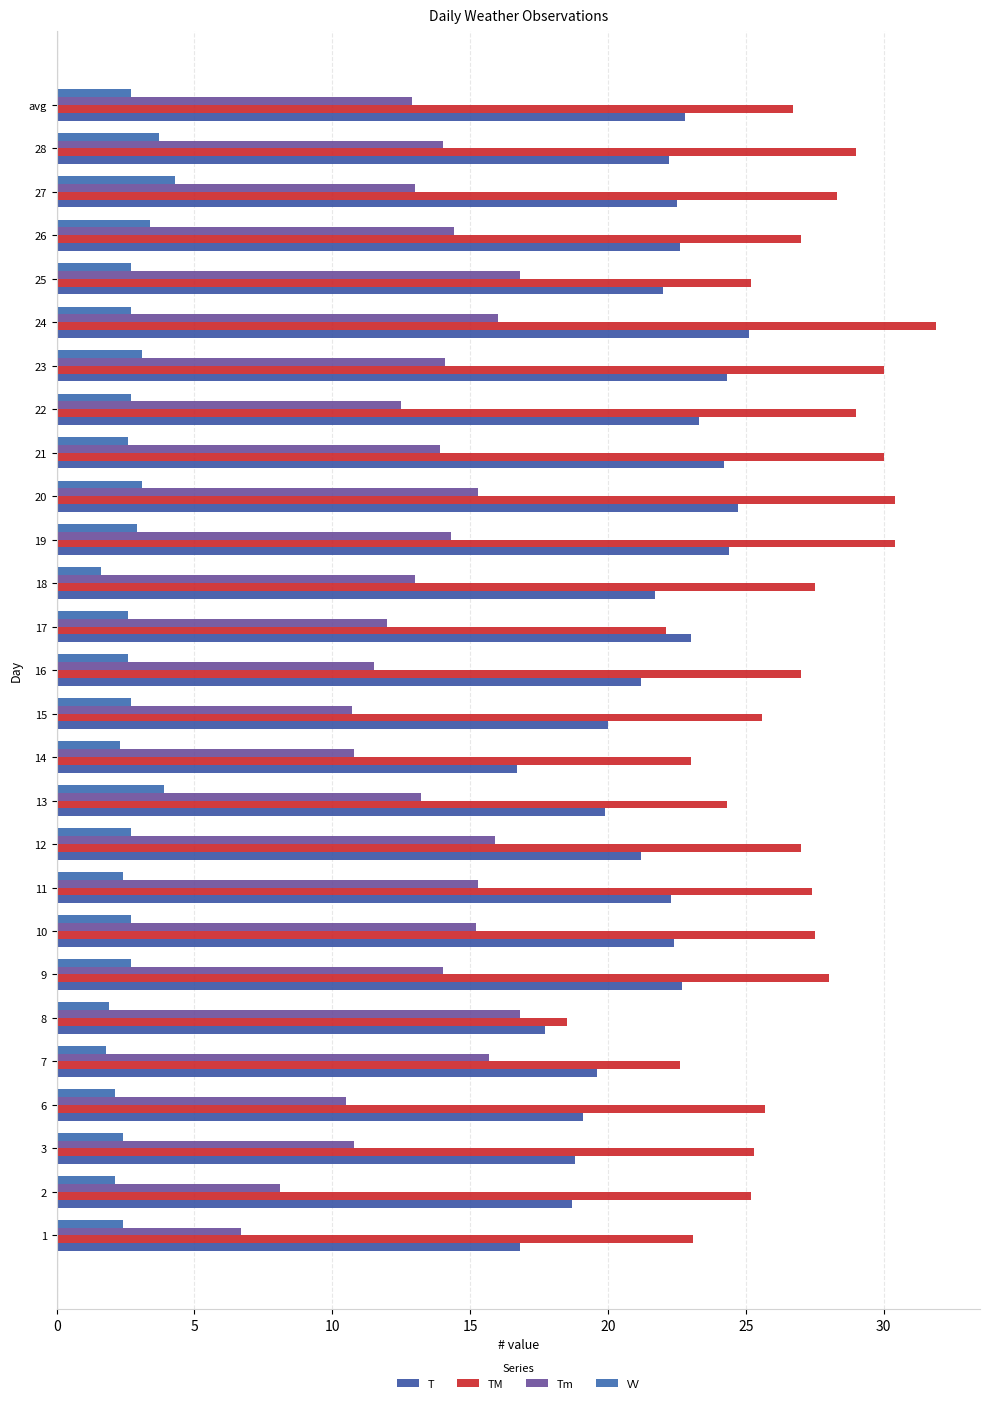

At how many categories does at least one series exceed 5?

27